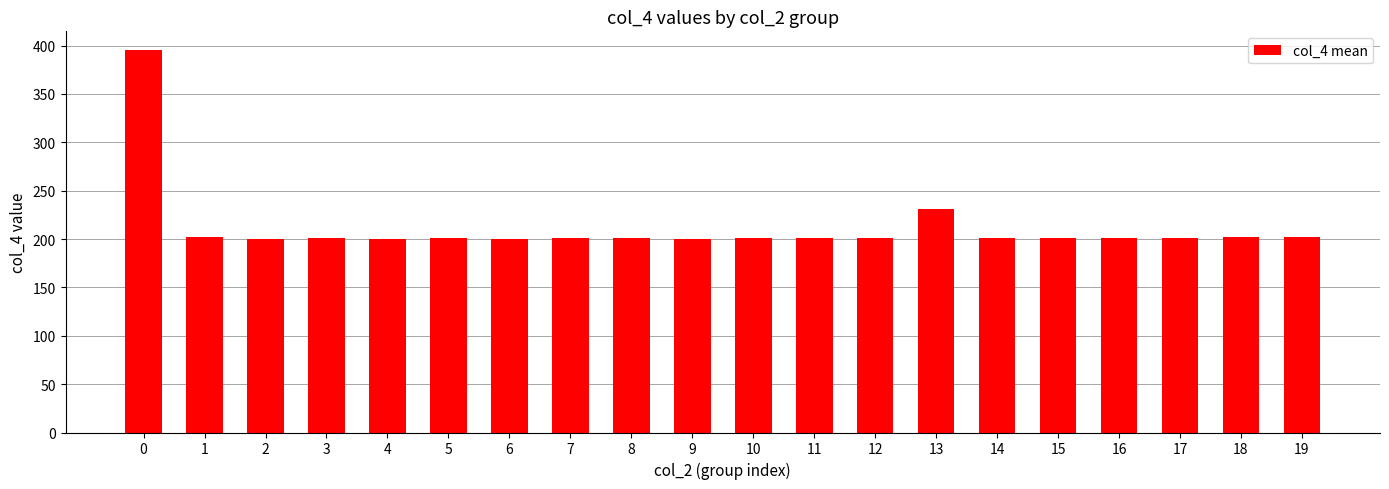

True or false: the data shows 302.6 at 10.

False